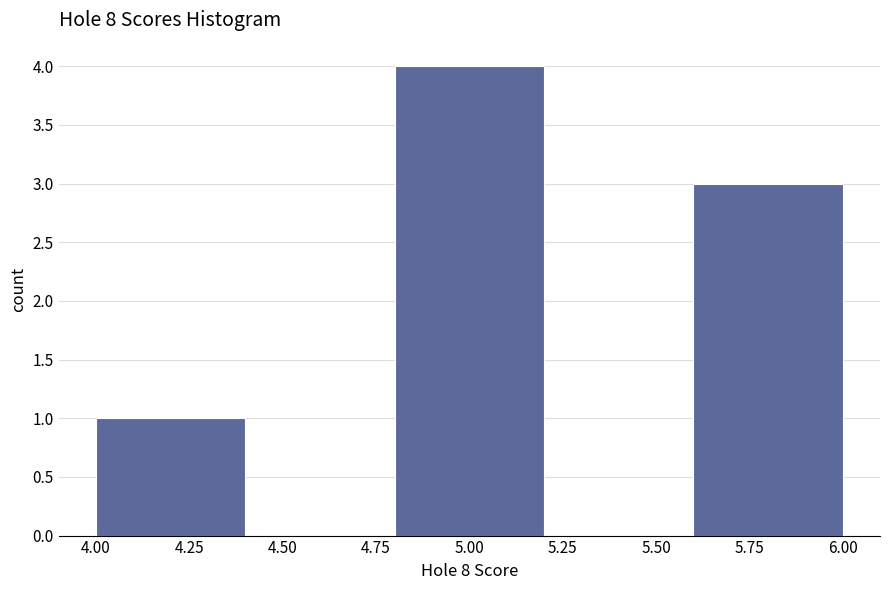

Reading left to right, list every bar in this chart as the range it spans on the x-axis followed by its height. The values are not printed on the chart, so give them approximately, as read against the axis.

4.0 to 4.4: 1
4.4 to 4.8: 0
4.8 to 5.2: 4
5.2 to 5.6: 0
5.6 to 6.0: 3